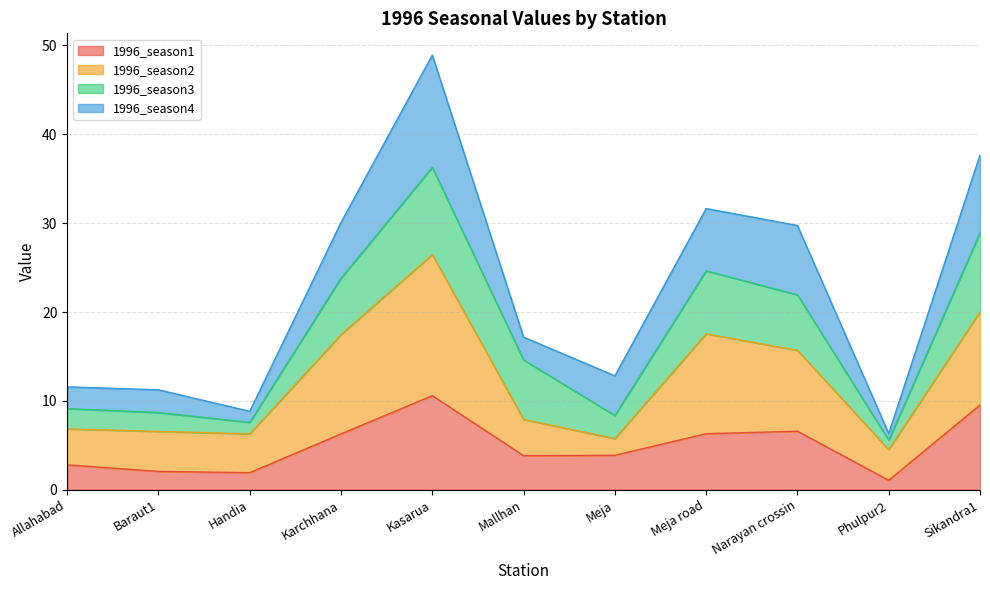

At which label does 1996_season1 reach its peak?

Kasarua